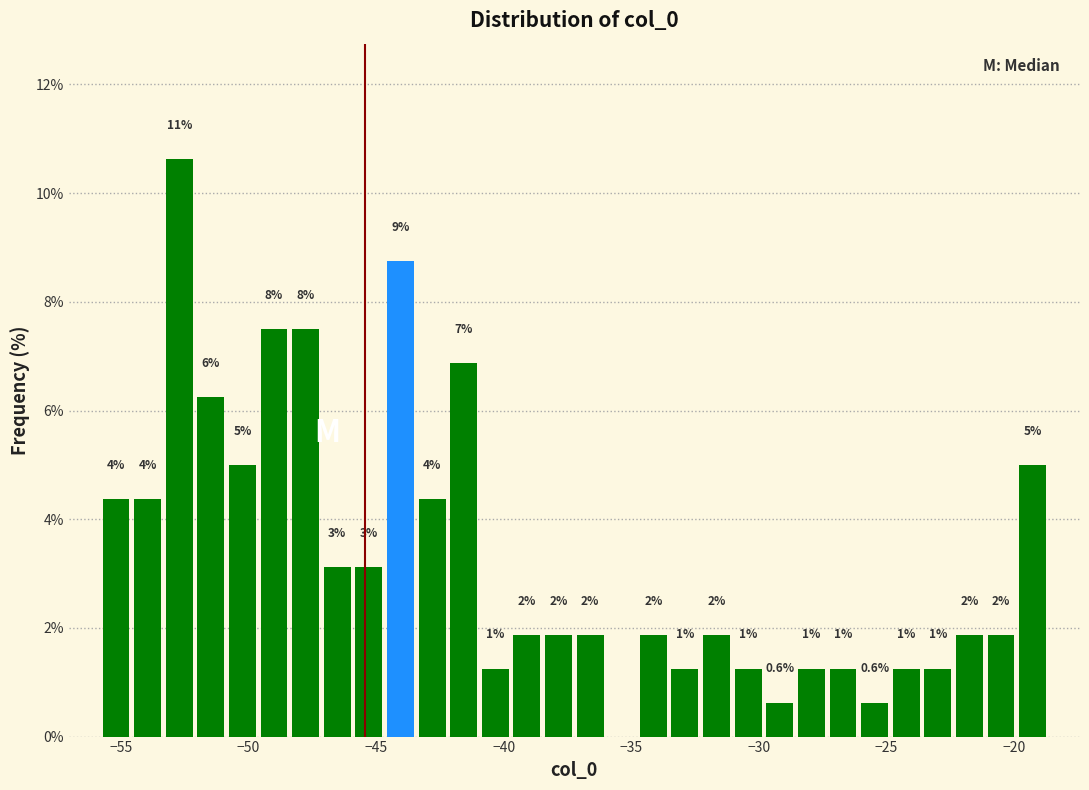

Around what value on the x-axis is the tallest bar? Give the approximate position of its centre, as read against the axis.

-52.5